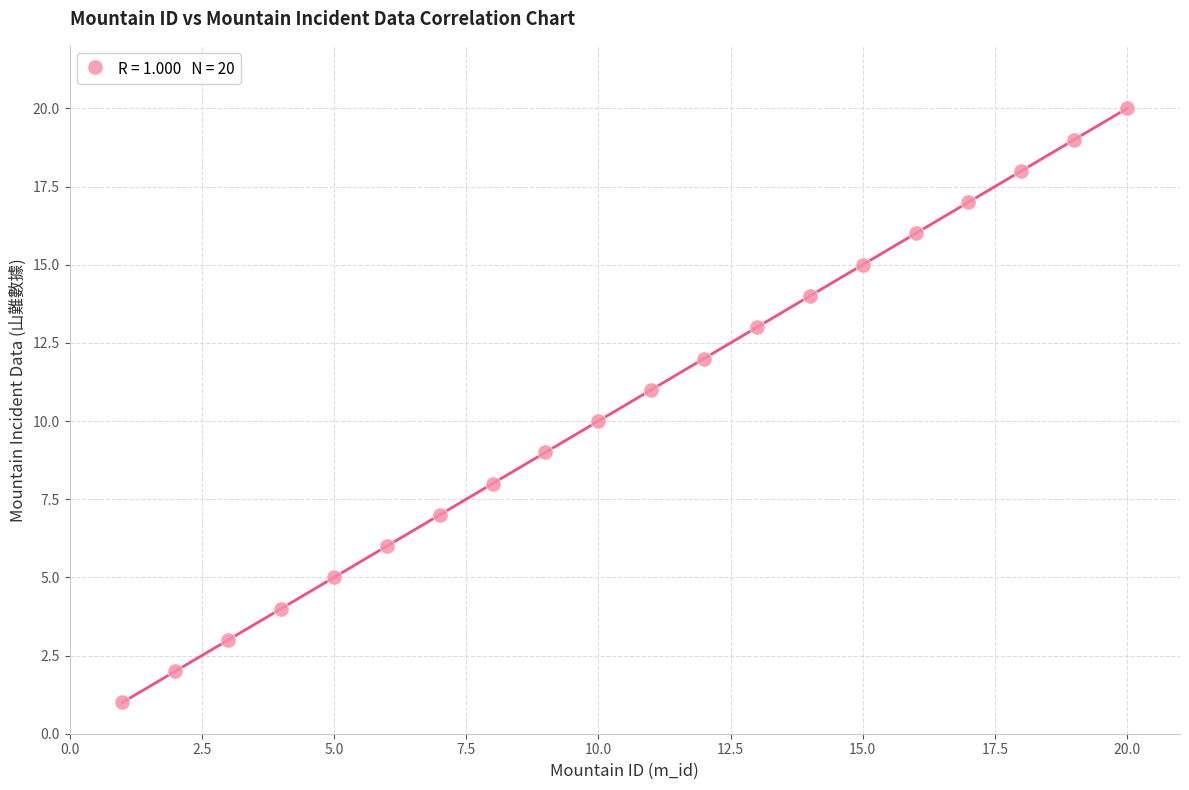

What is the range of X values (max minus min)?

19